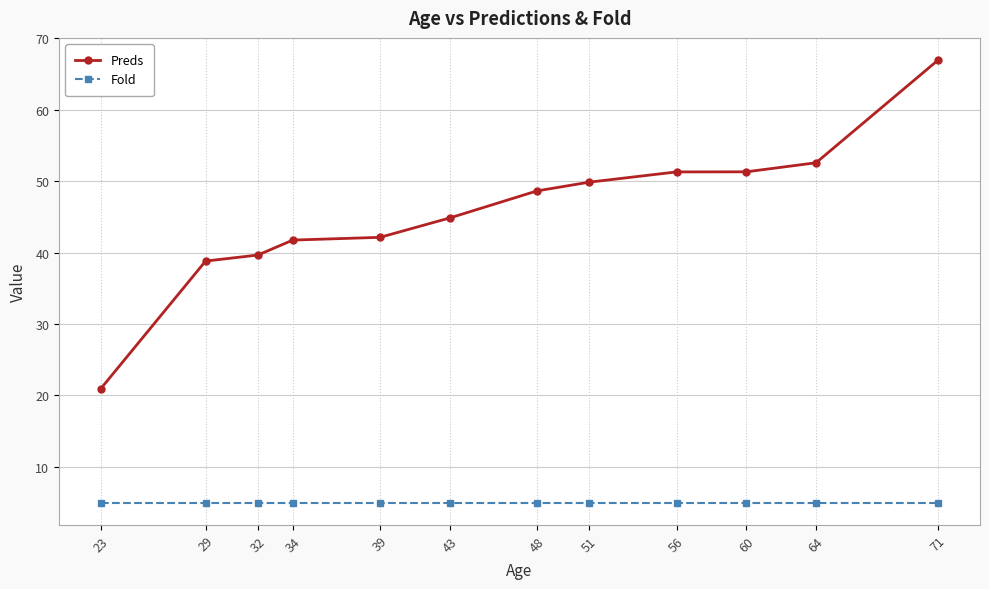

What is the value of the Fold point at the 6th from the left?

5.0